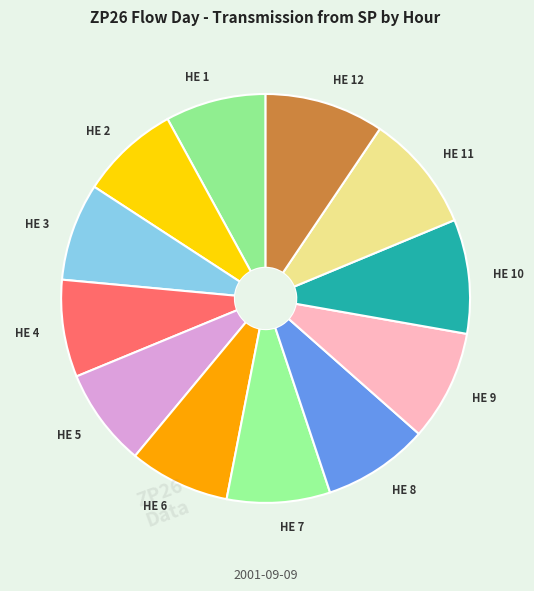

Is there any slice that represents more than half of the pie?

No